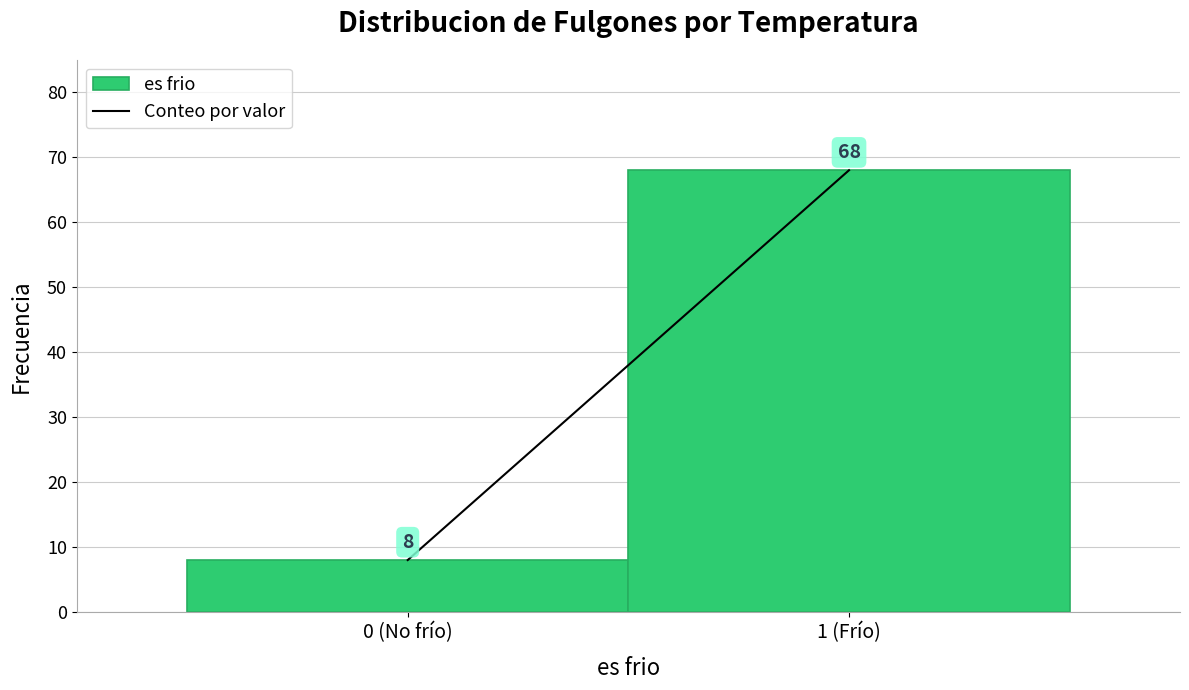

Reading left to right, what are all the values shown in this chart?

8	68